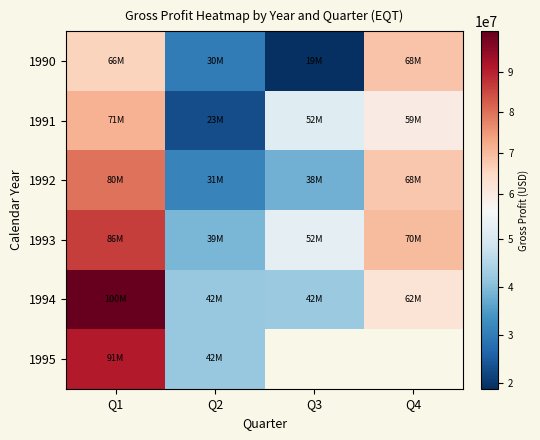

List the series in order of their peak value, lowest first.

1990, 1991, 1992, 1993, 1995, 1994